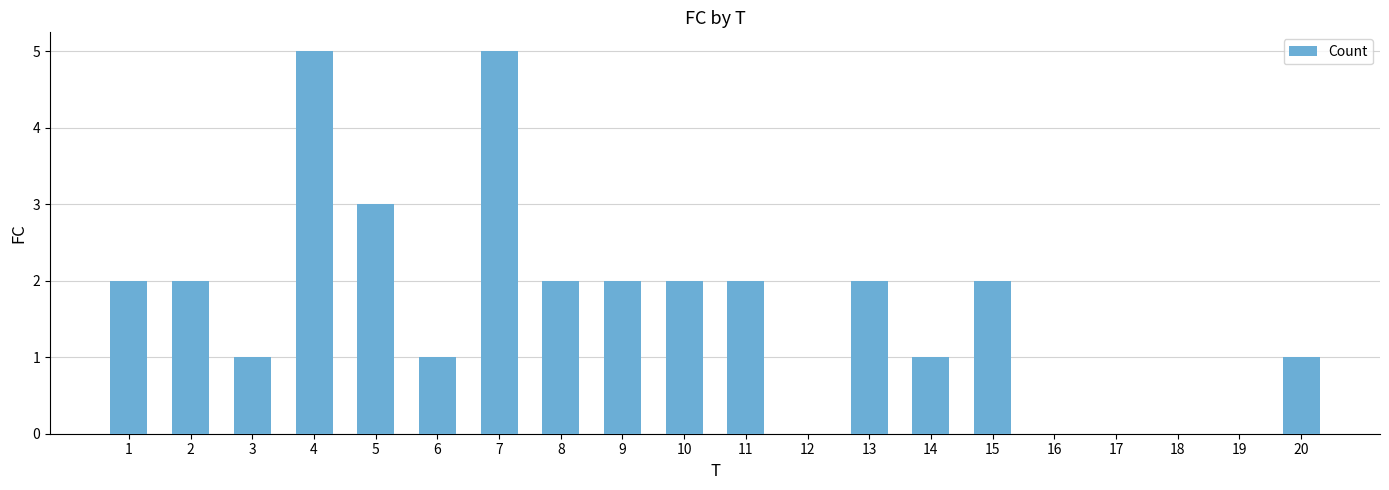

True or false: the data shows 2 at 8.

True